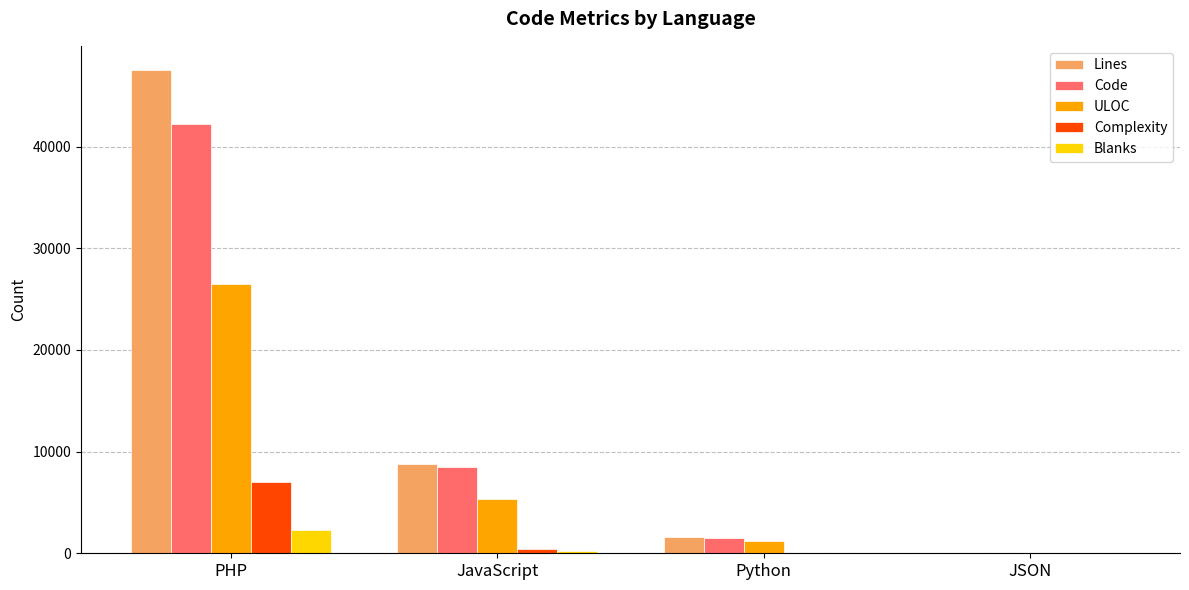

What is the difference between the Blanks values at JSON and JavaScript?

219